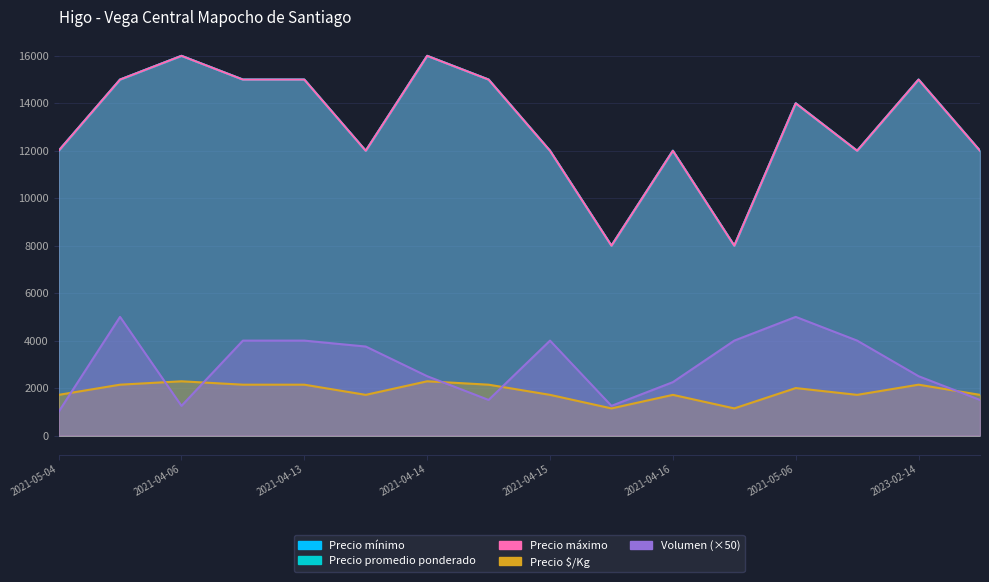

What is the difference between the maximum and minimum values in the Precio mínimo series?

8000